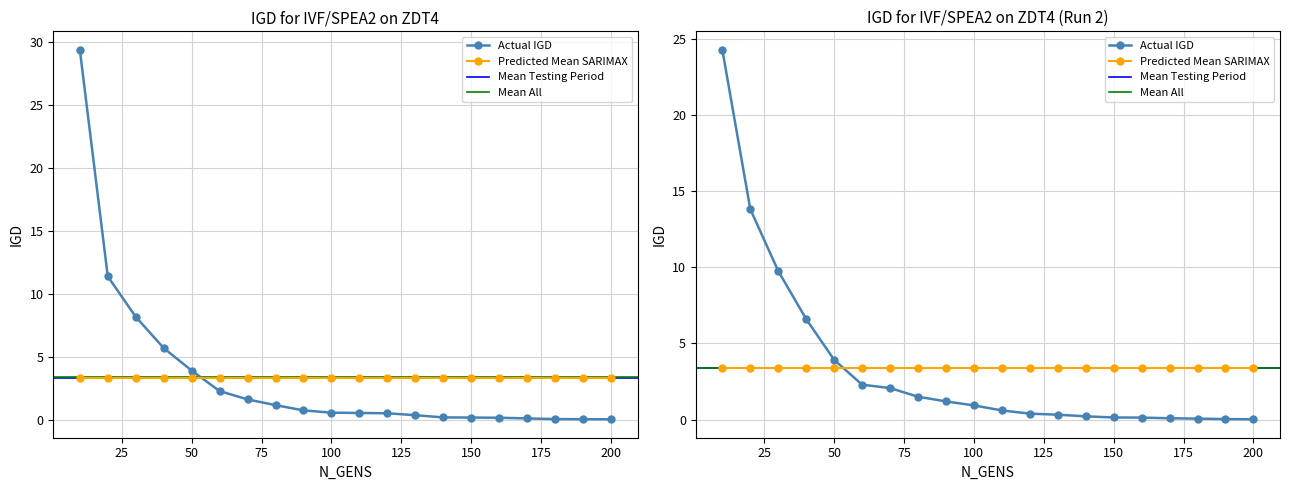

Is it true that IVF/SPEA2 Run1 IGD equals 0.9 at 110?

False